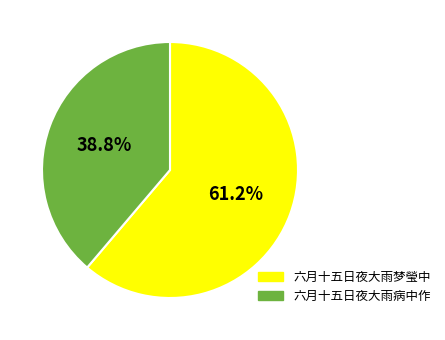

How many segments does this pie chart have?

2